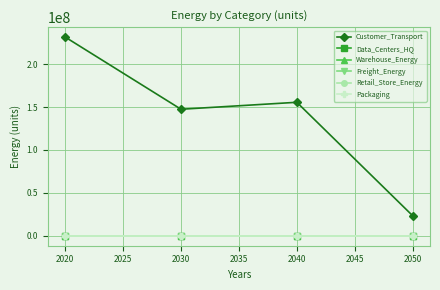

Rank the series at 2020 from lowest to highest value.

Data_Centers_HQ, Warehouse_Energy, Freight_Energy, Retail_Store_Energy, Packaging, Customer_Transport